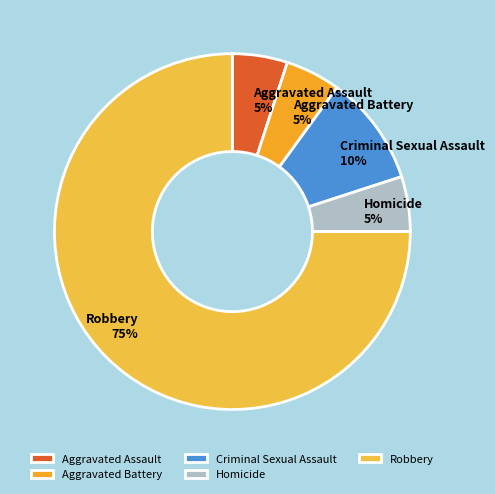

The Aggravated Battery slice represents 5% of the pie. True or false?

True